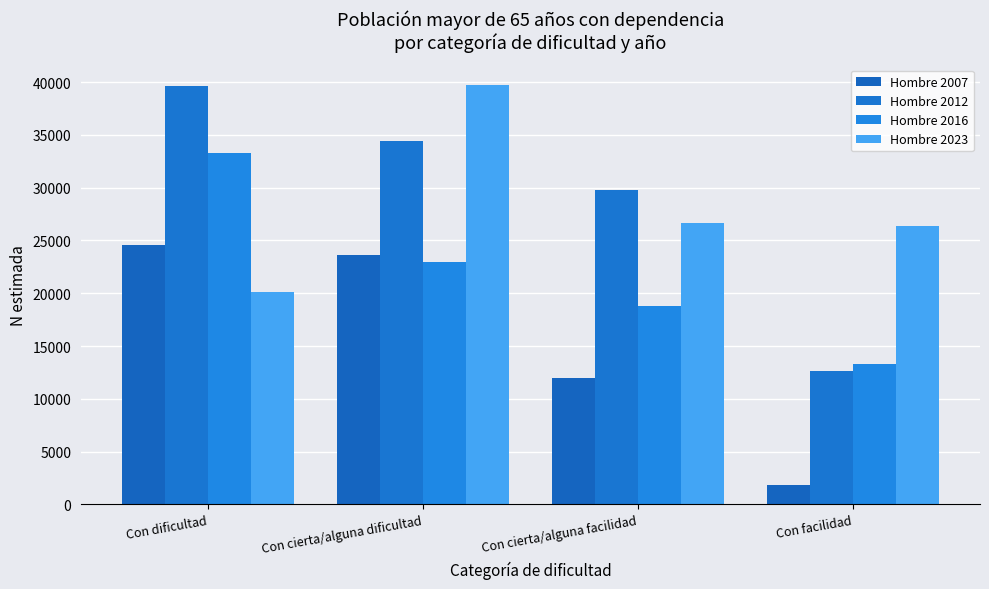

What is the value of the Hombre 2016 bar at the 1st from the left?

33261